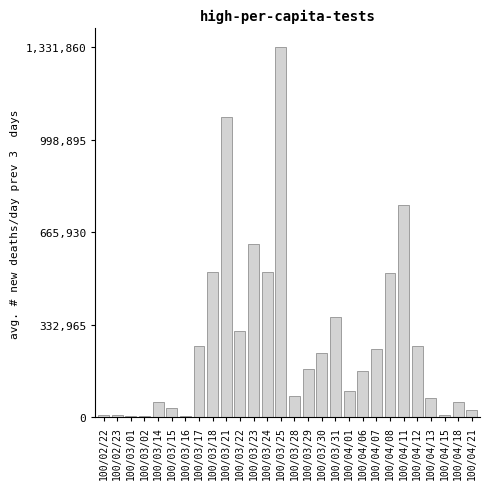

What is the ratio of the value at 100/03/31 to the value at 100/03/23?

0.6